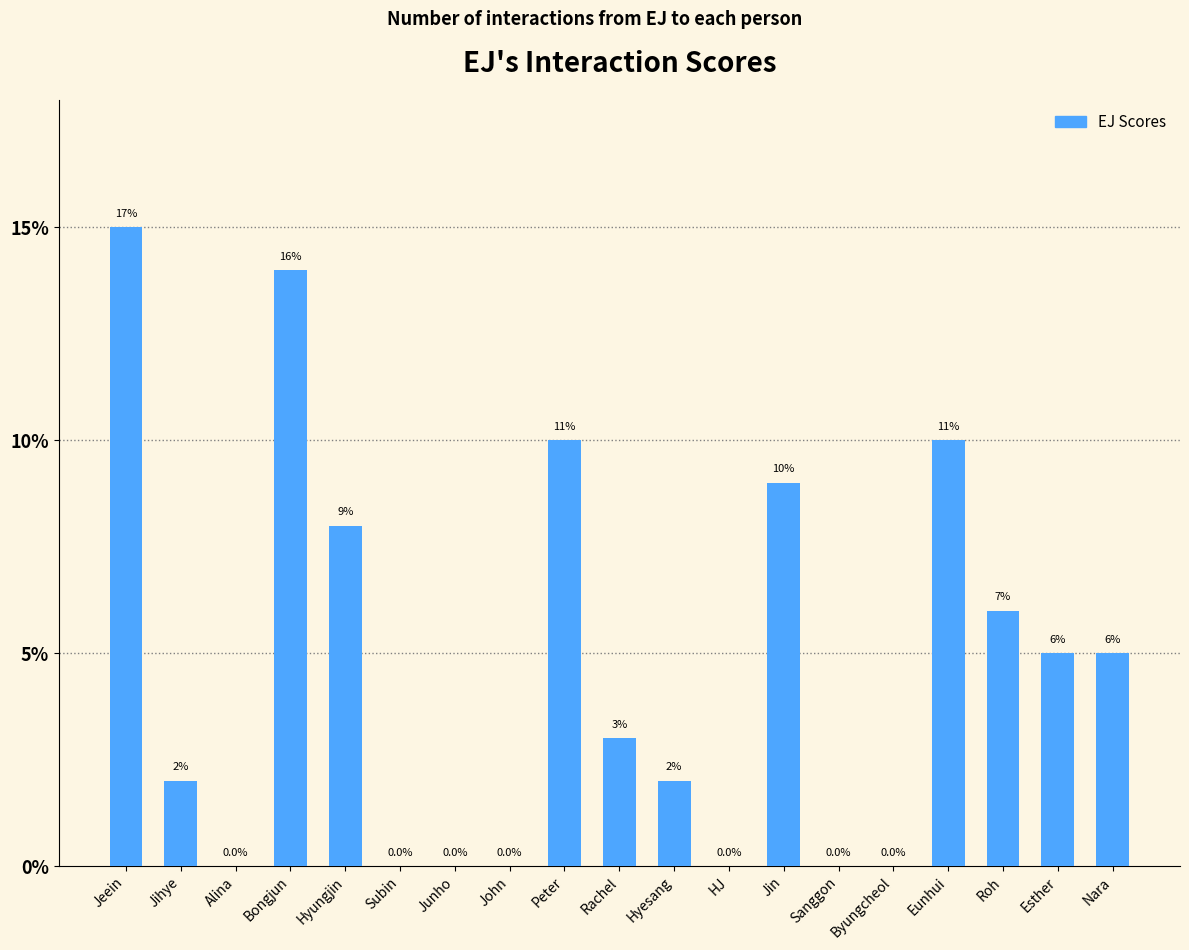

Where does the data first go above 3?

Jeein